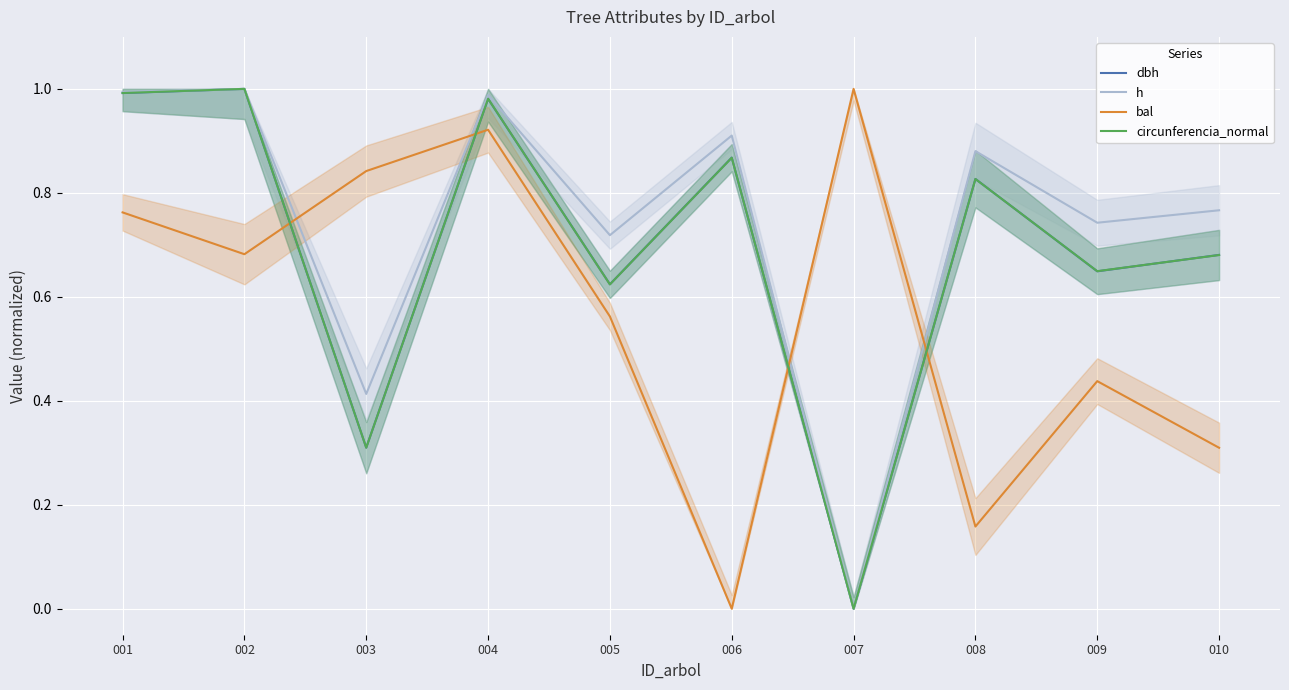

What is the value of the dbh point at the 6th from the left?

0.9